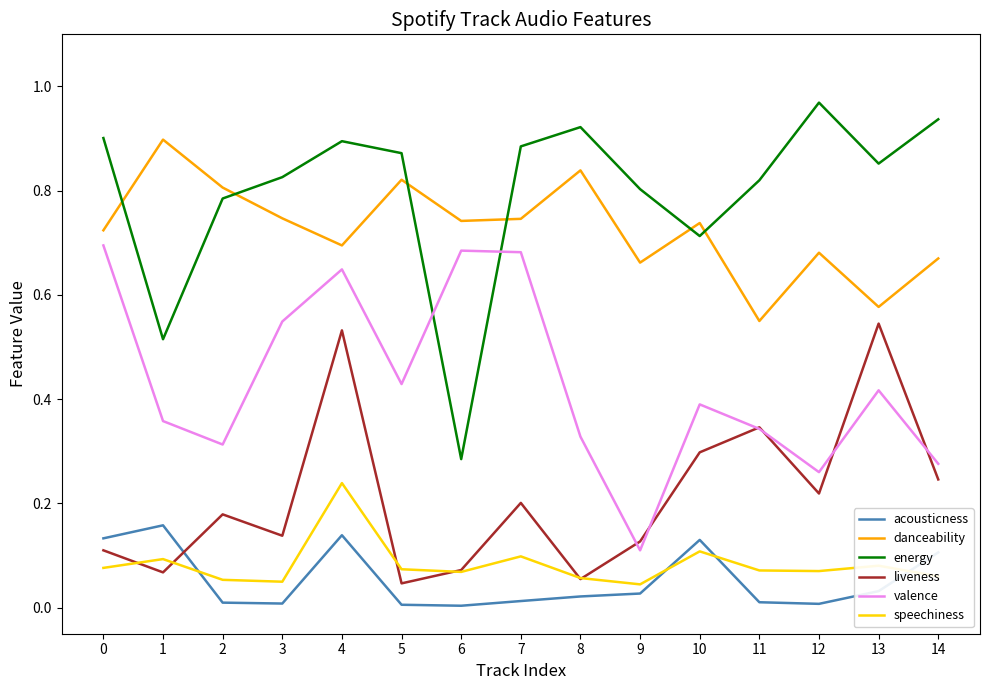

Is the value of energy at 3 greater than the value of valence at 12?

Yes